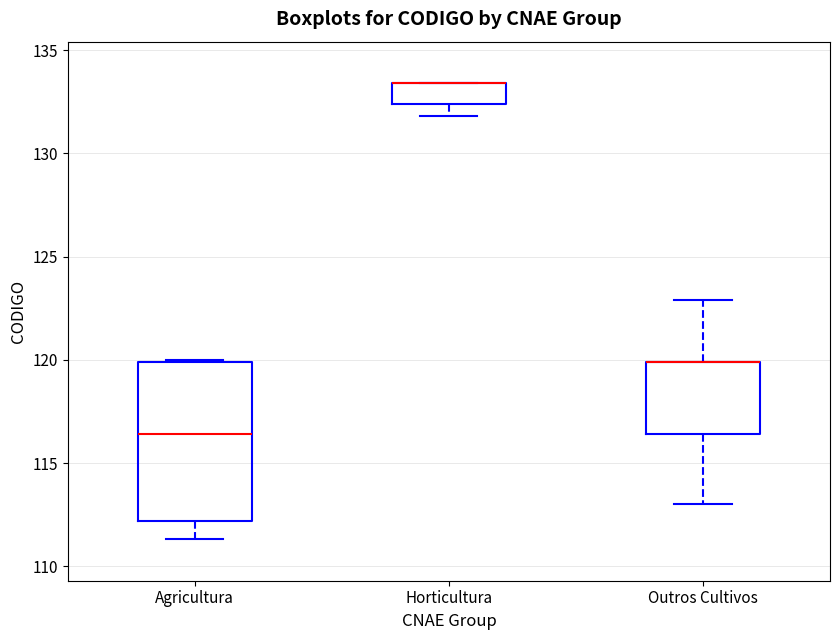

Reading left to right, transcribe this box plot: for each box, give where its median line is, the range the box spans, and where its two whiskers end, as read against the y-axis. The values are not printed on the chart, so give them approximately, as read against the axis.

Agricultura: median 116.5, box 112.0 to 120.0, whiskers 111.5 to 120.0
Horticultura: median 133.5 (drawn on the box's upper edge), box 132.5 to 133.5, whiskers 132.0 to 133.5
Outros Cultivos: median 120.0 (drawn on the box's upper edge), box 116.5 to 120.0, whiskers 113.0 to 123.0